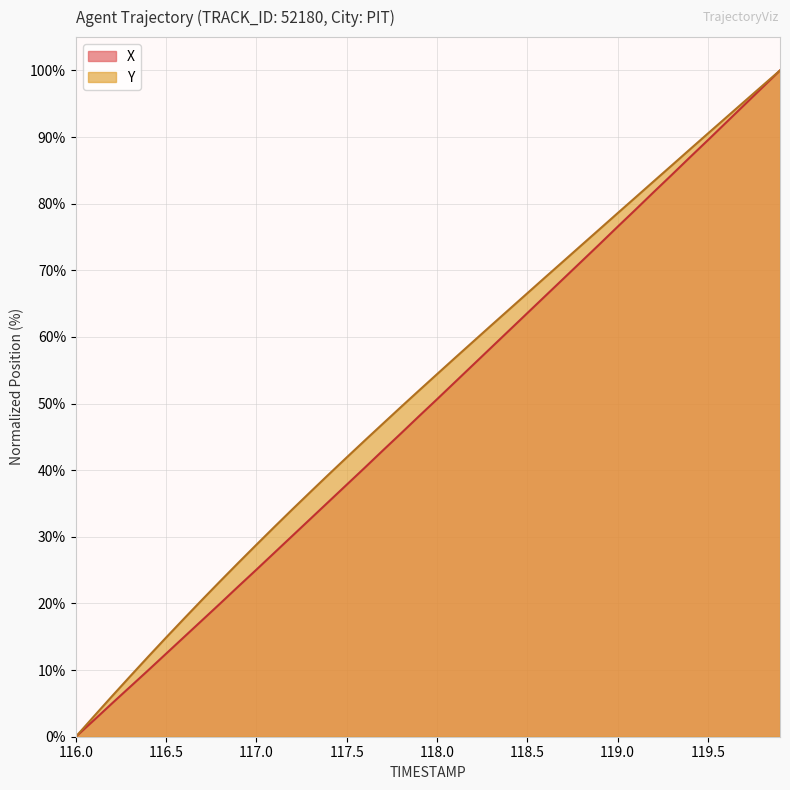

At which label does X reach its minimum?

116.0